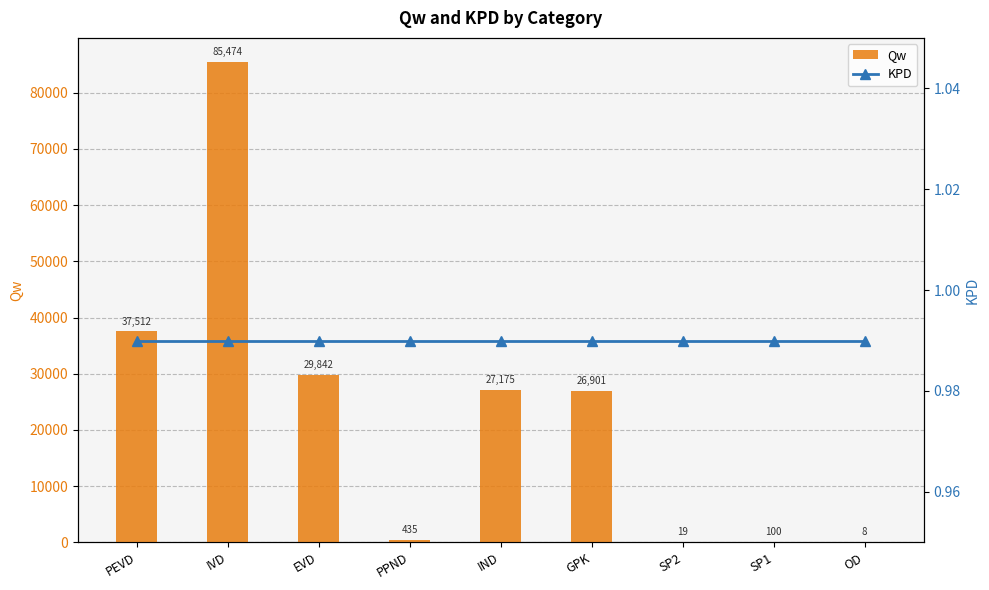

Is the value of KPD at SP2 greater than the value of Qw at EVD?

No